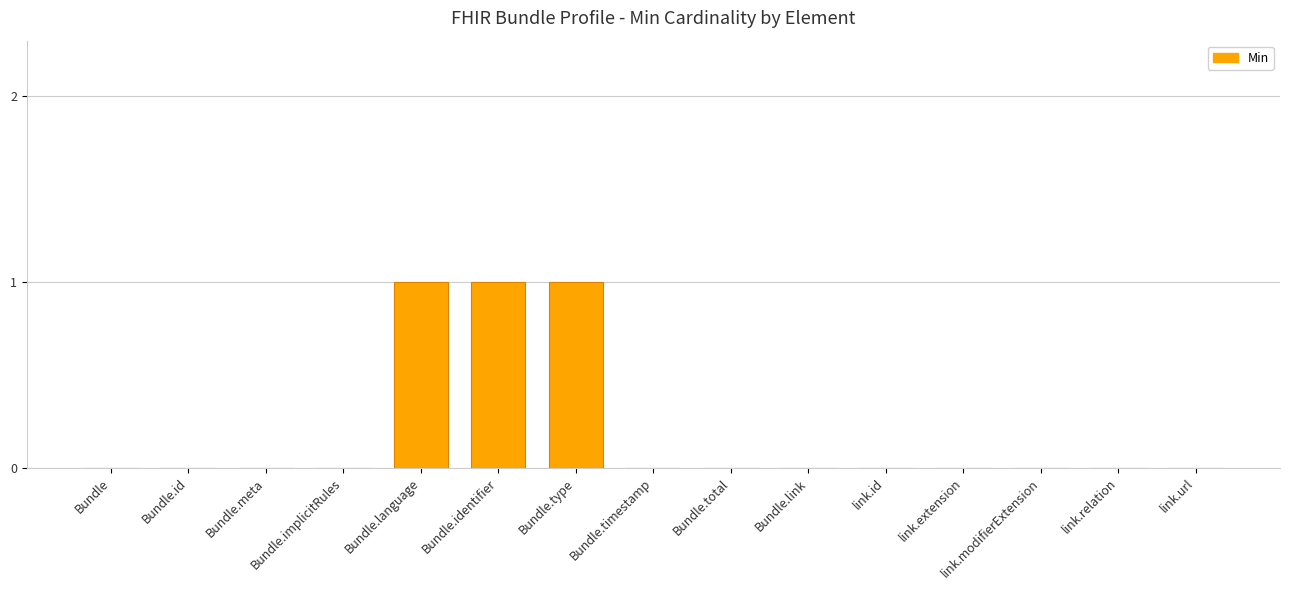

Between Bundle.language and link.url, which is larger?

Bundle.language